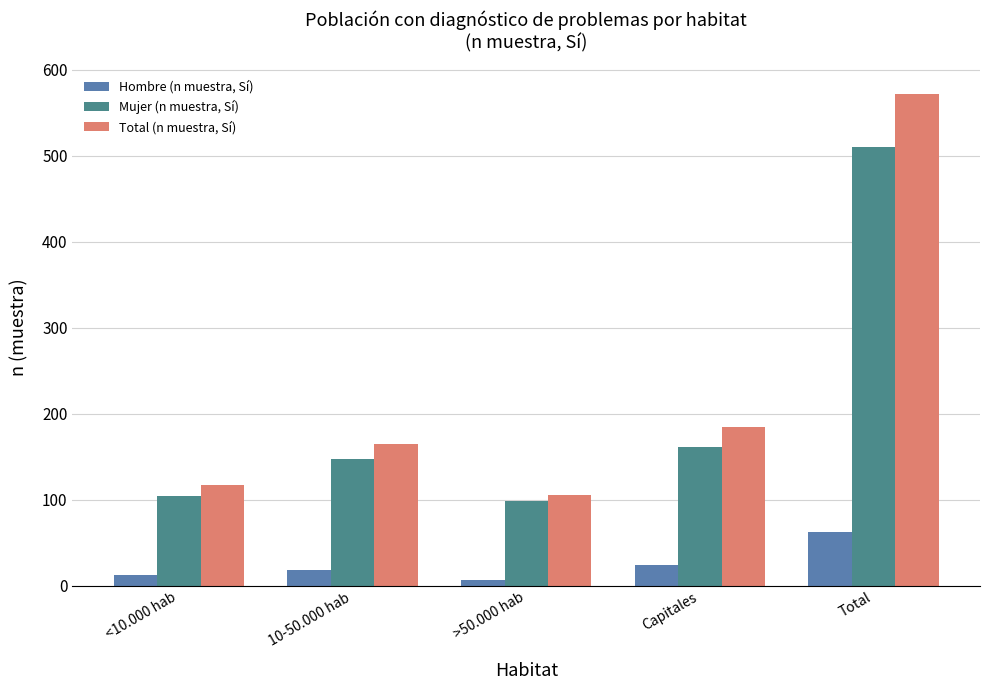

What position from the left is <10.000 hab?

1